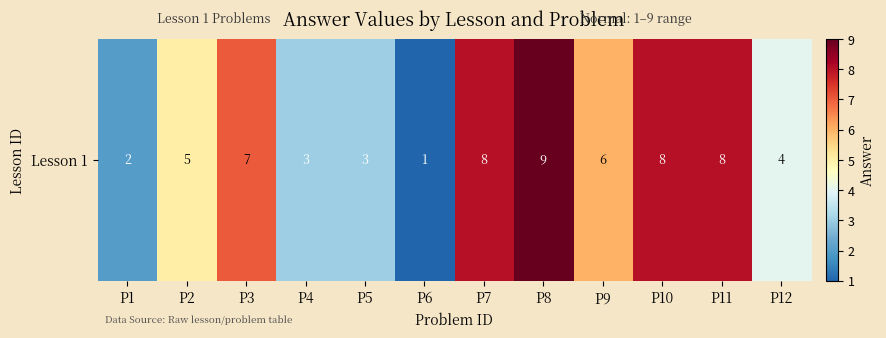

What is the sum of all values?

64